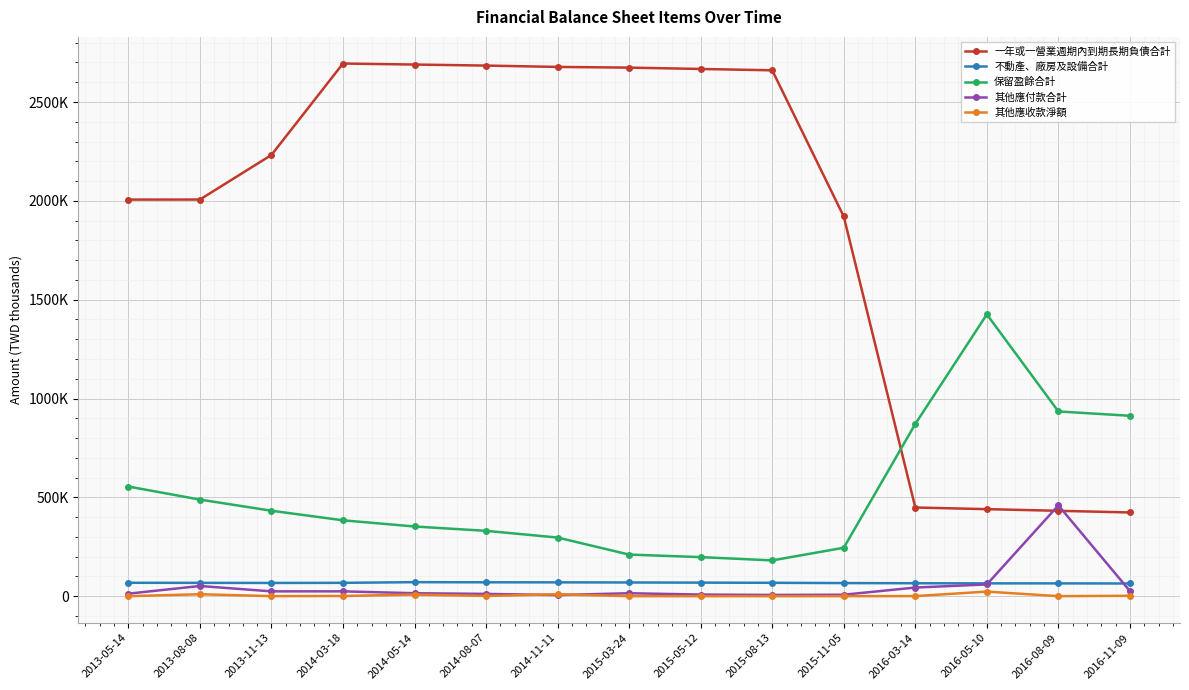

At 2014-05-14, list the series in order from smallest to largest.

其他應收款淨額, 其他應付款合計, 不動產、廠房及設備合計, 保留盈餘合計, 一年或一營業週期內到期長期負債合計